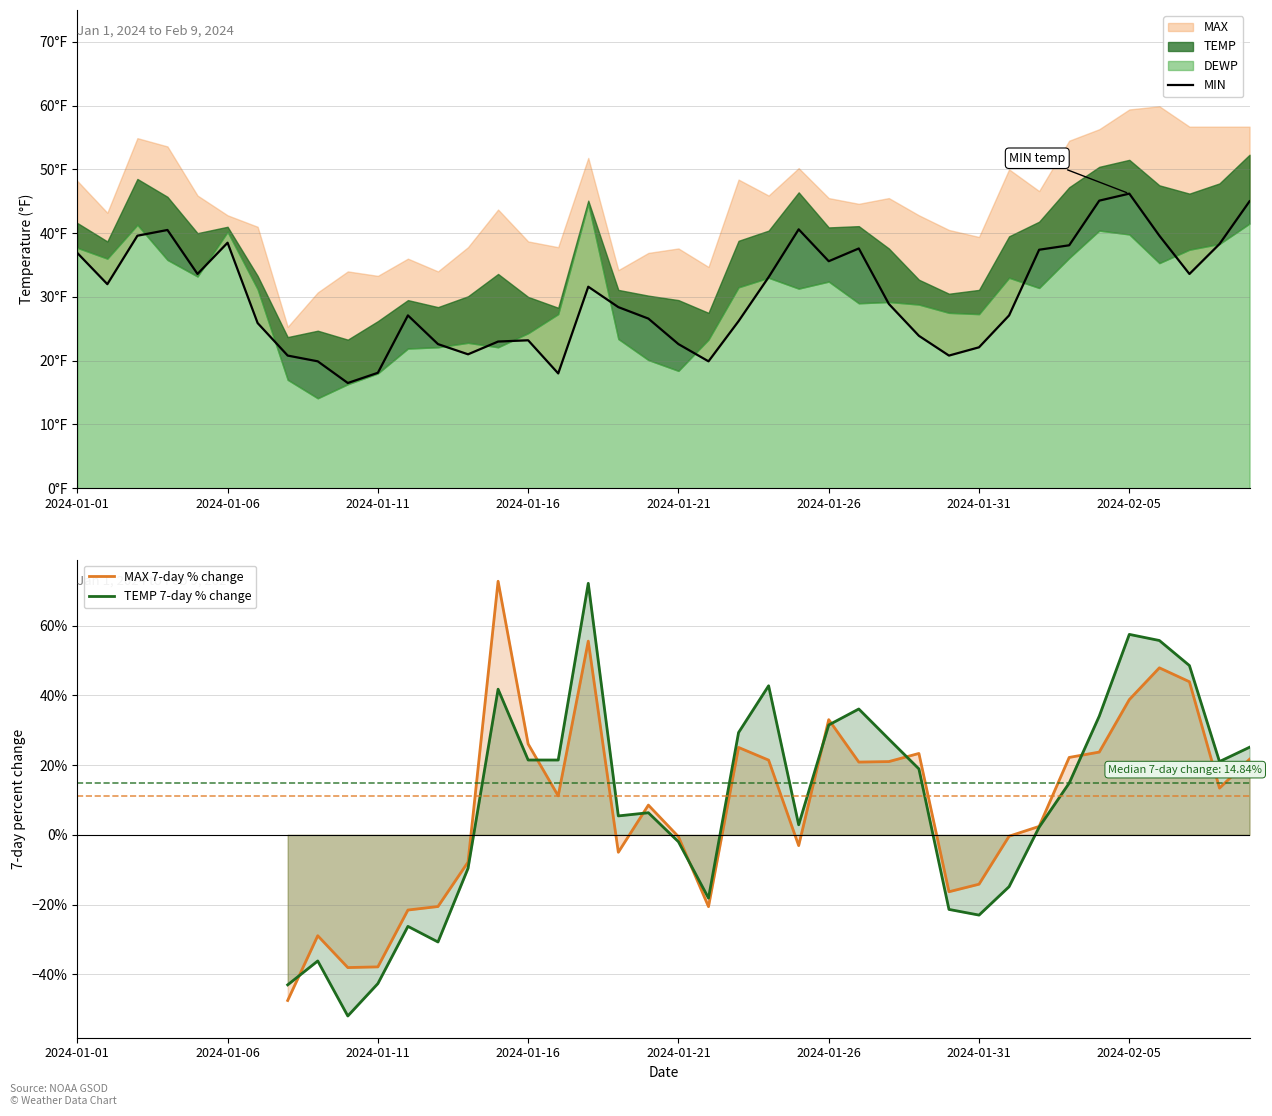

Rank the series at 2024-01-16 from highest to lowest value.

MAX 7-day % change, MIN, TEMP 7-day % change